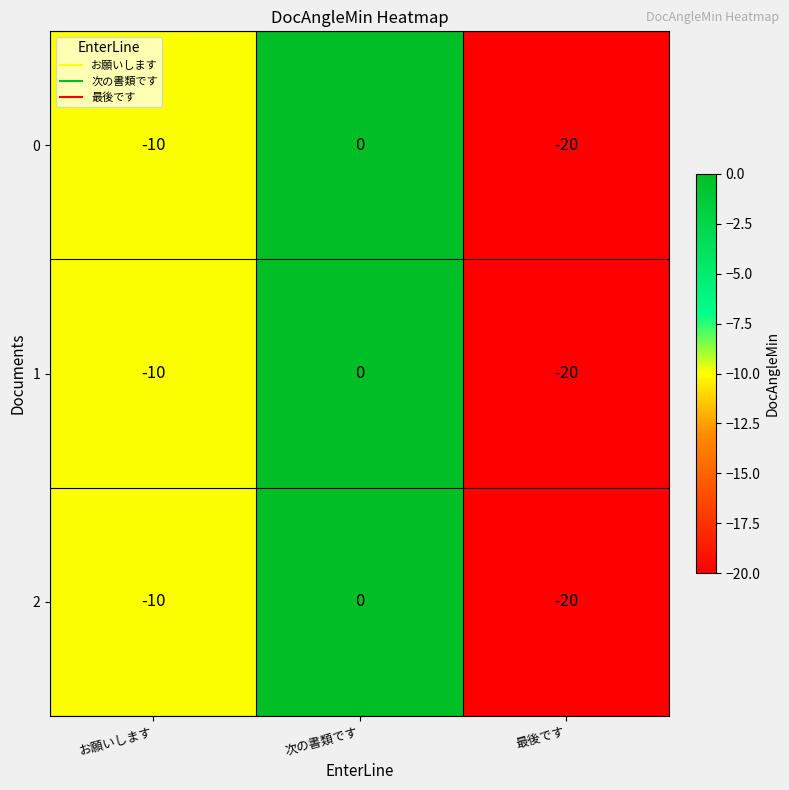

What is the sum of the 0 values at 最後です and お願いします?

-30